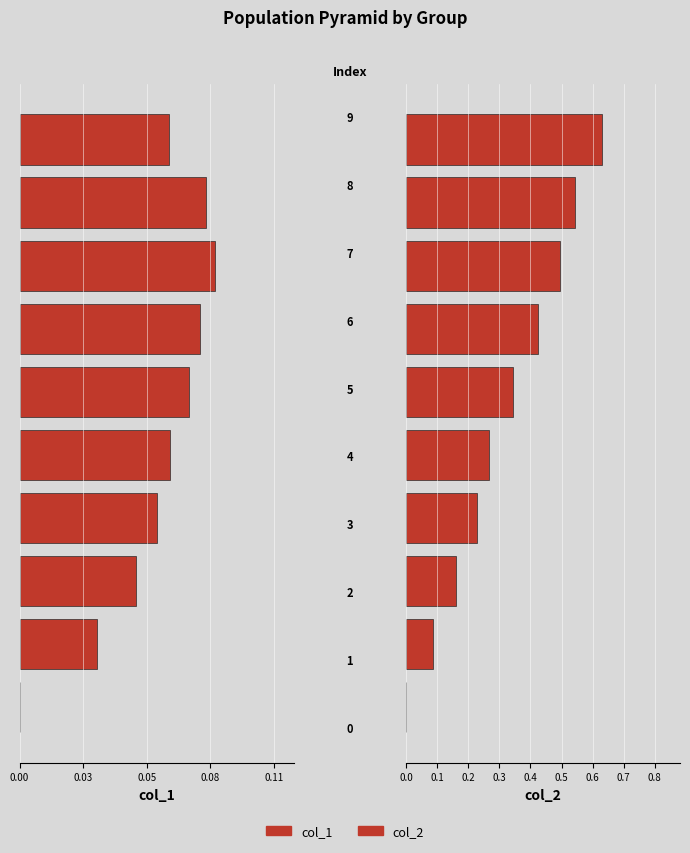

Which series has the widest spread of values?

col_2